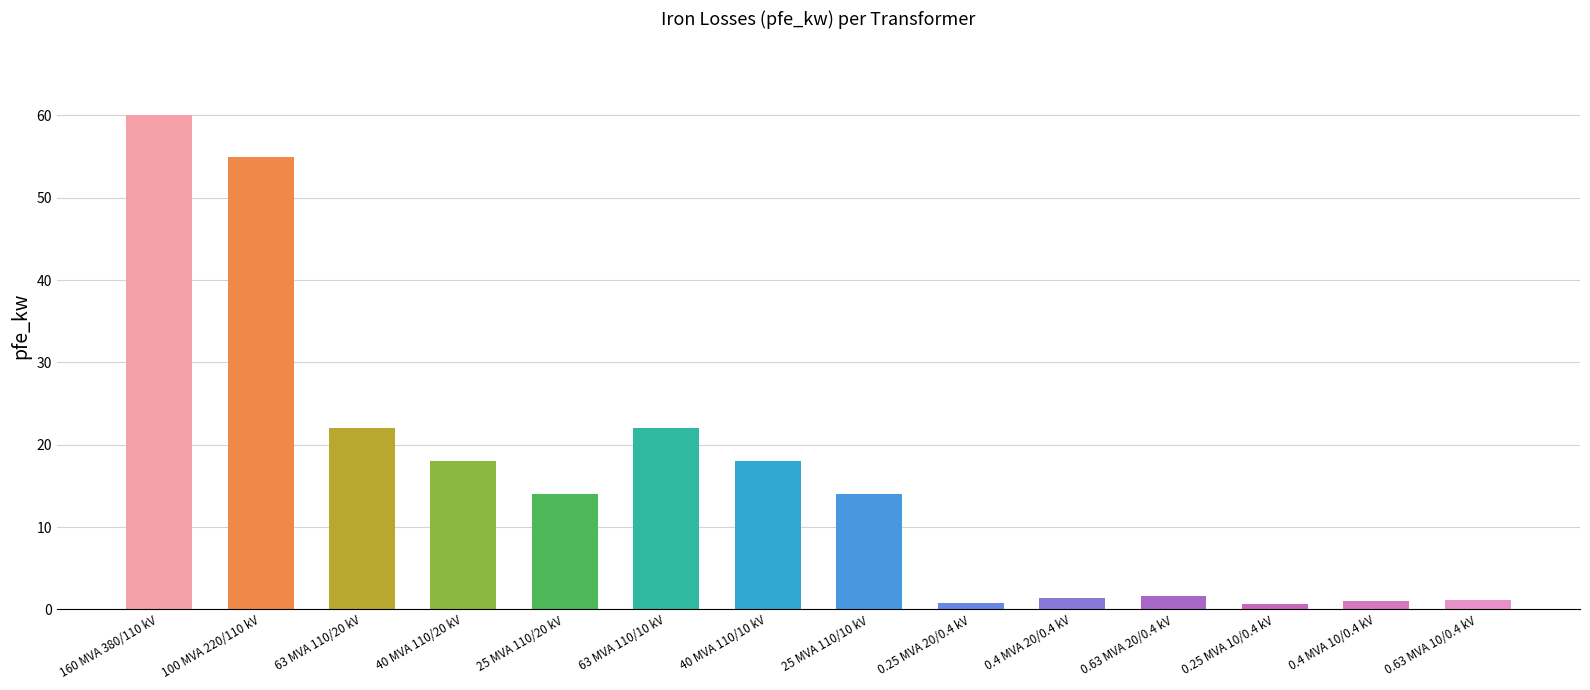

Is it true that the value at 63 MVA 110/10 kV is 22.0?

True